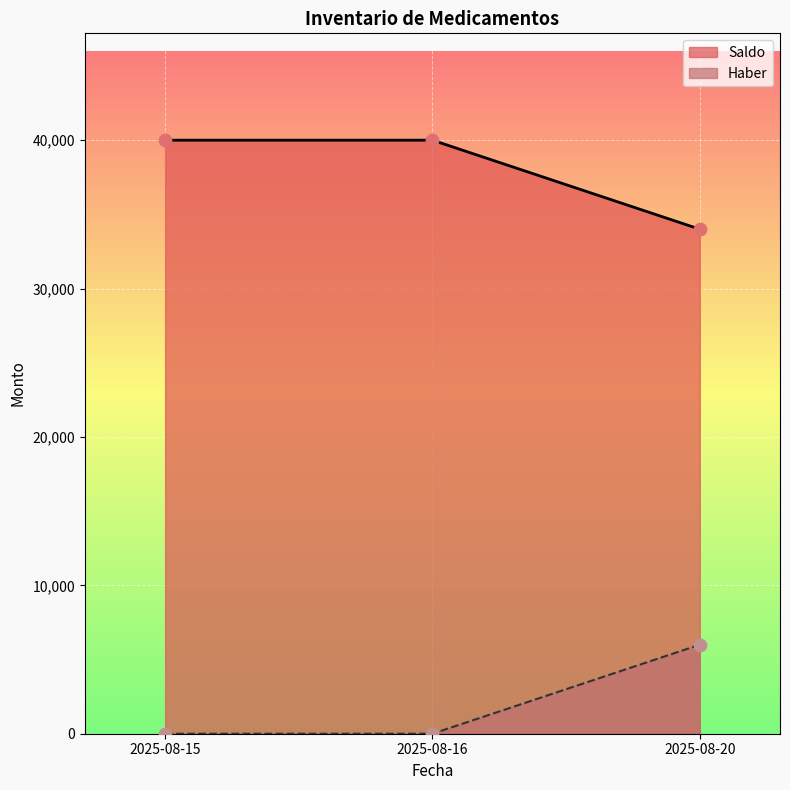

What is the total value across all series at 2025-08-15?

40000